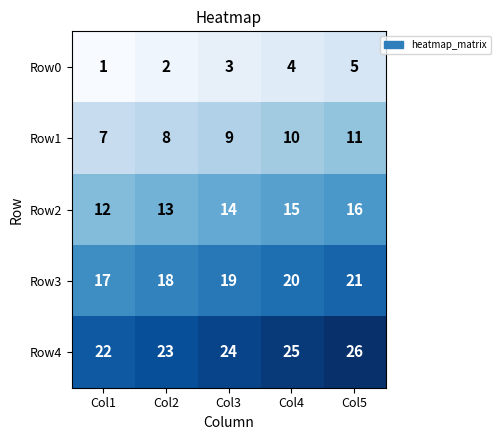

Reading right to left, what are all the values shown in this chart?

Row0: 5	4	3	2	1
Row1: 11	10	9	8	7
Row2: 16	15	14	13	12
Row3: 21	20	19	18	17
Row4: 26	25	24	23	22